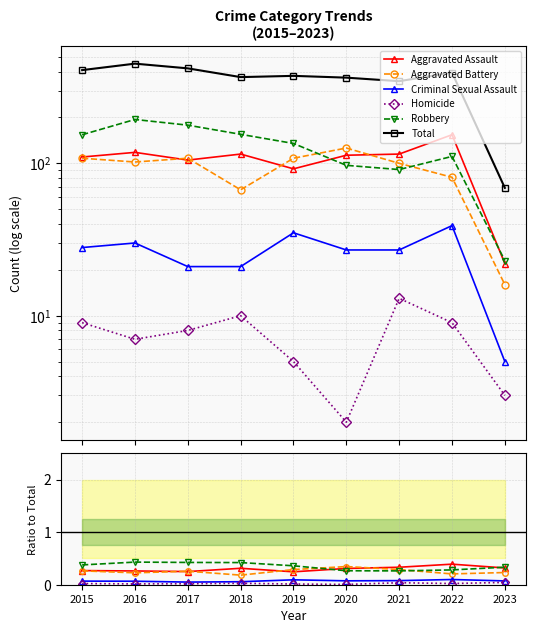

What is the minimum value for Criminal Sexual Assault?

0.1